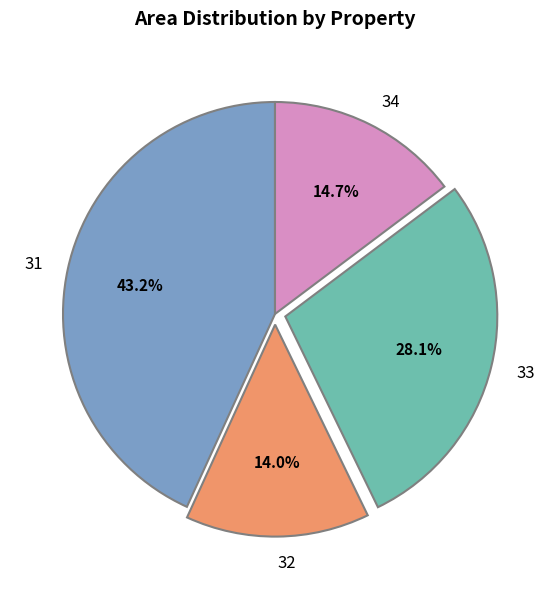

True or false: 33 accounts for 42% of the total.

False